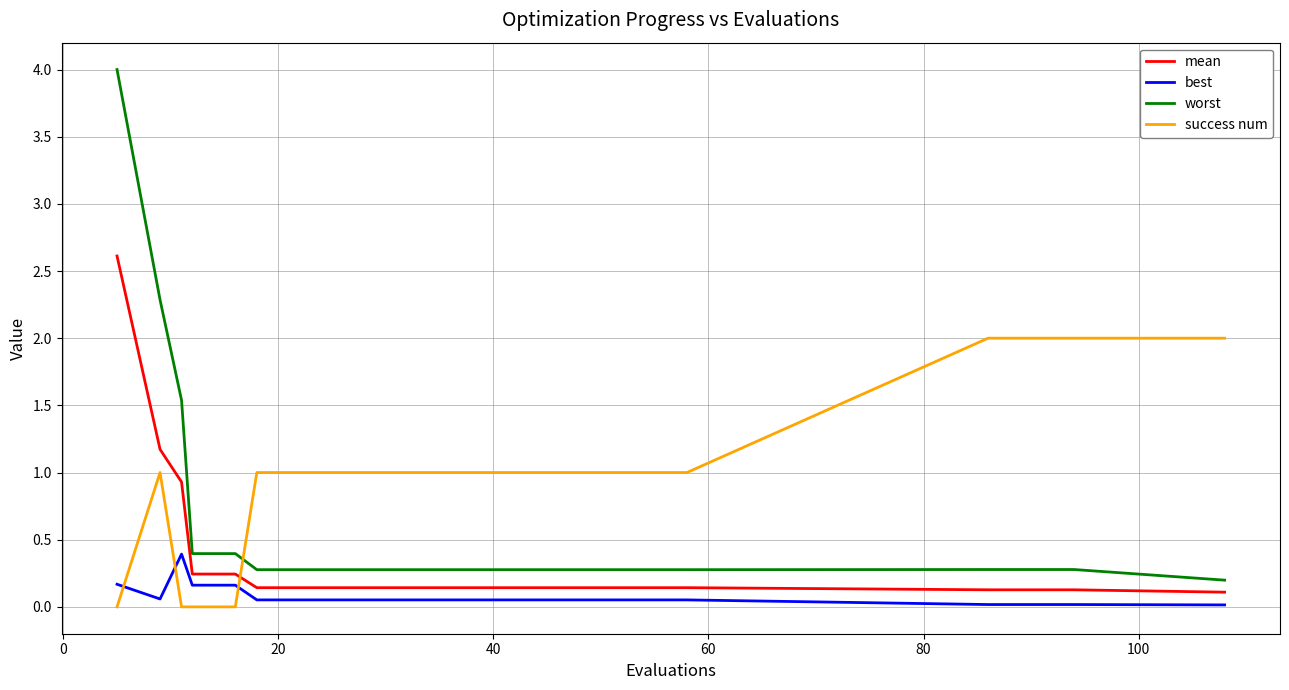

What is the difference between the maximum and minimum values in the best series?

0.4